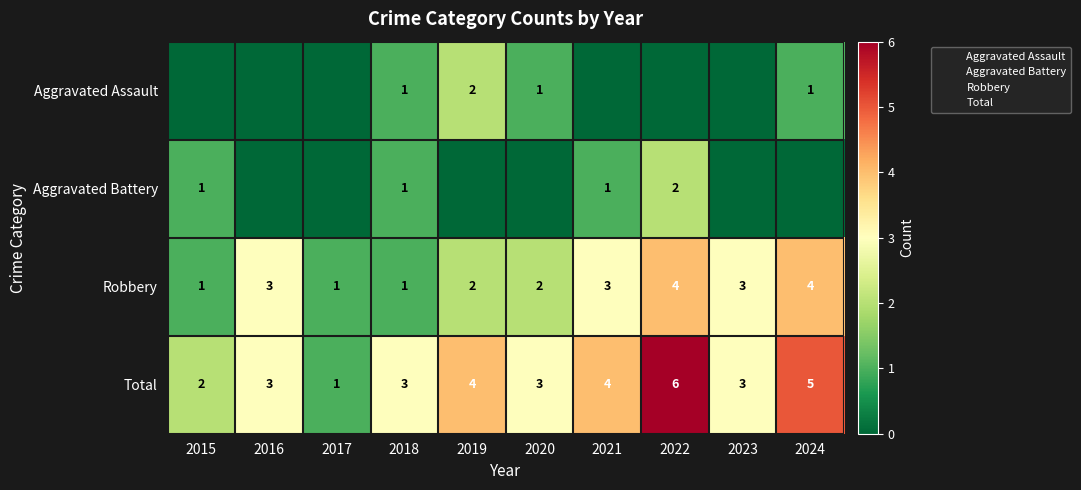

How many values in the Total series are below 3?

2